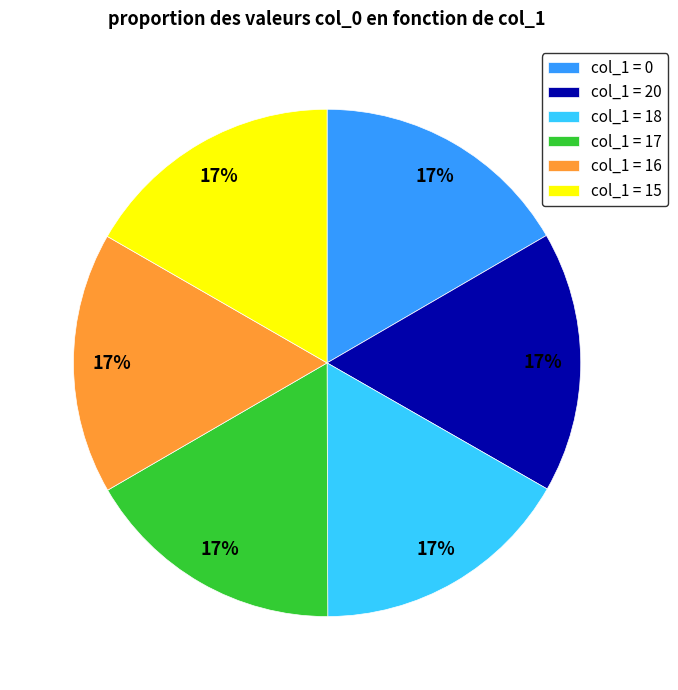

Is col_1 = 16 the majority of the pie?

No